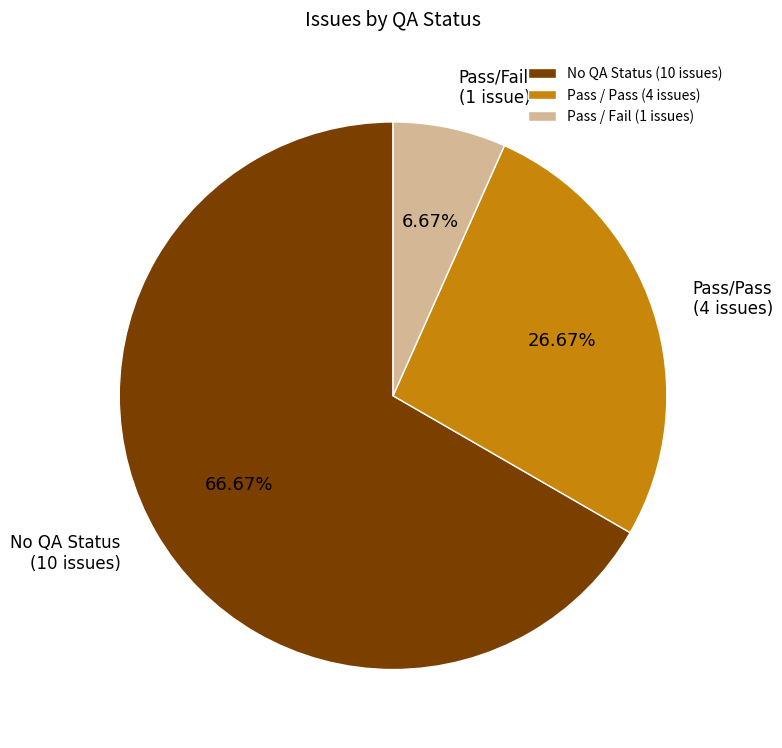

Which category accounts for the majority?

No QA Status (10 issues)